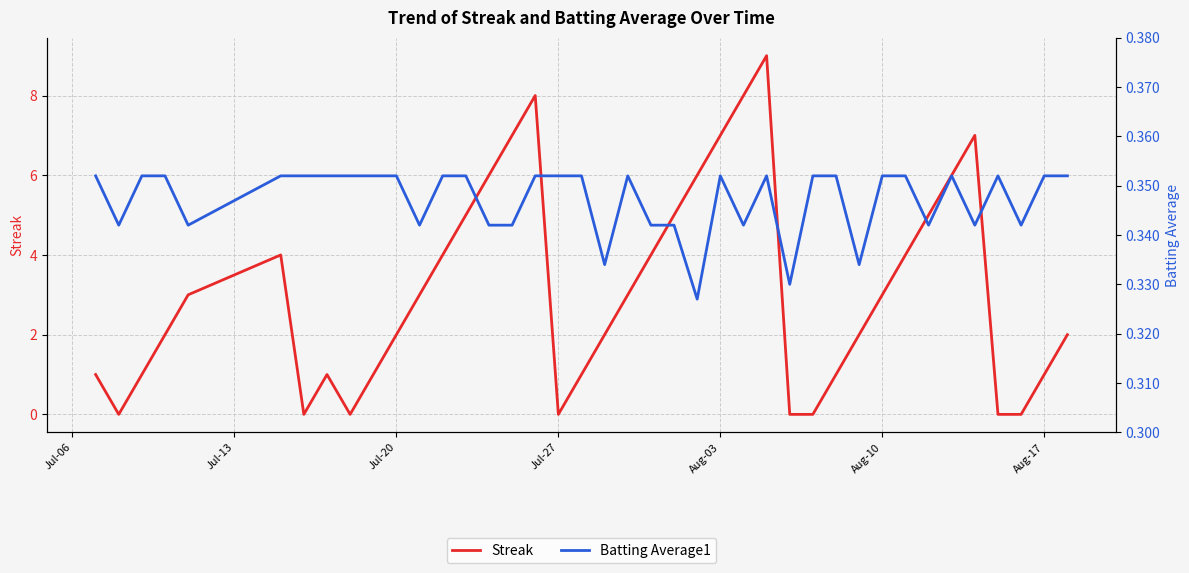

What is the sum of all Streak values?

124